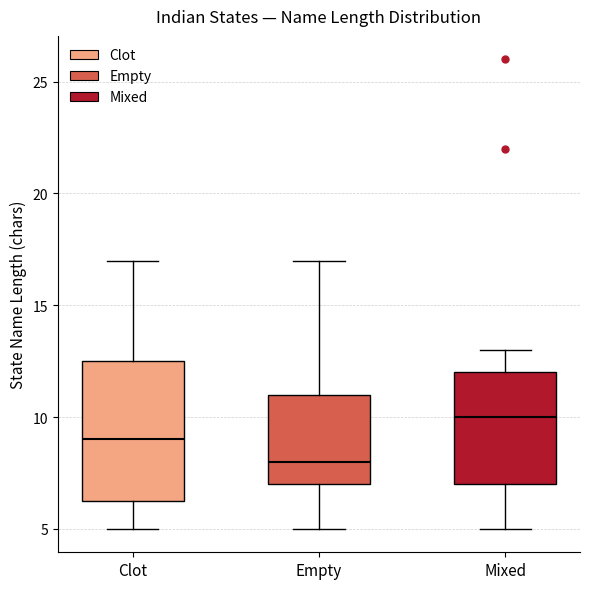

Which box is the tallest, from its lower edge to its upper edge?

Clot